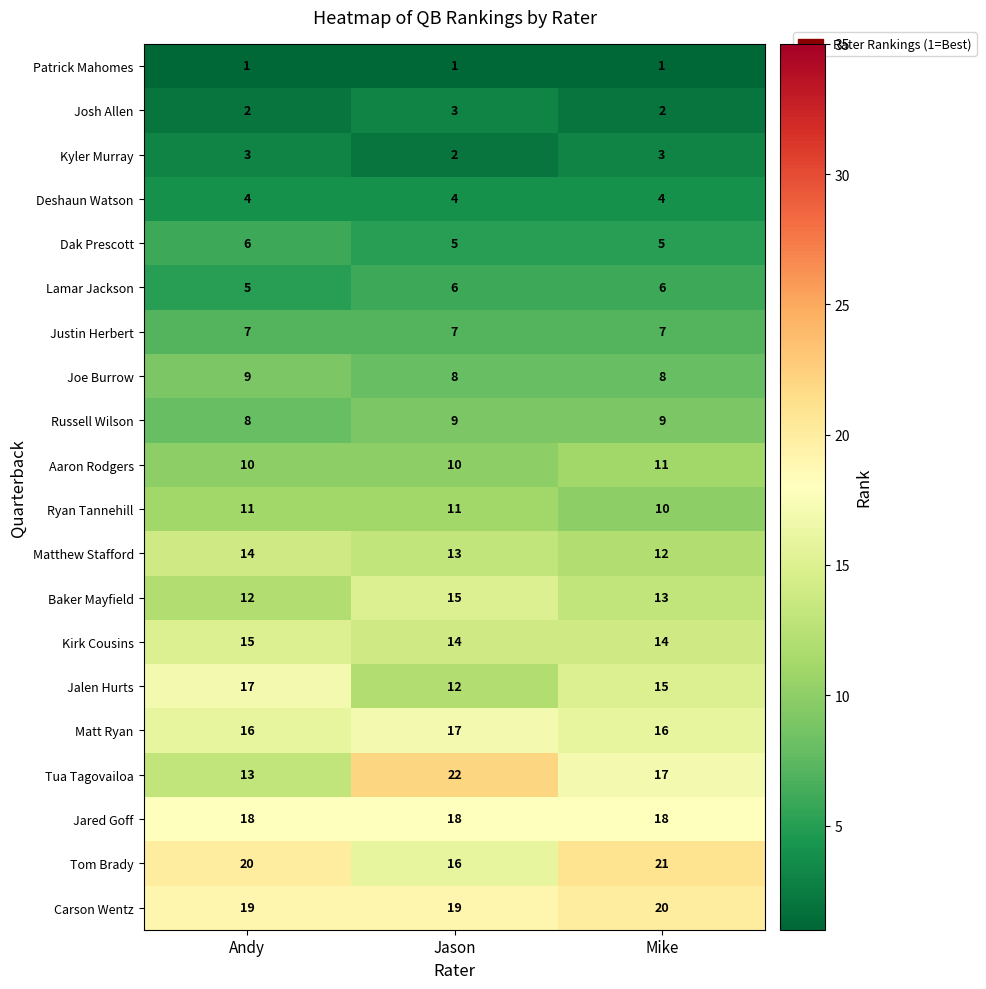

What is the difference between the maximum and minimum values in the Jalen Hurts series?

5